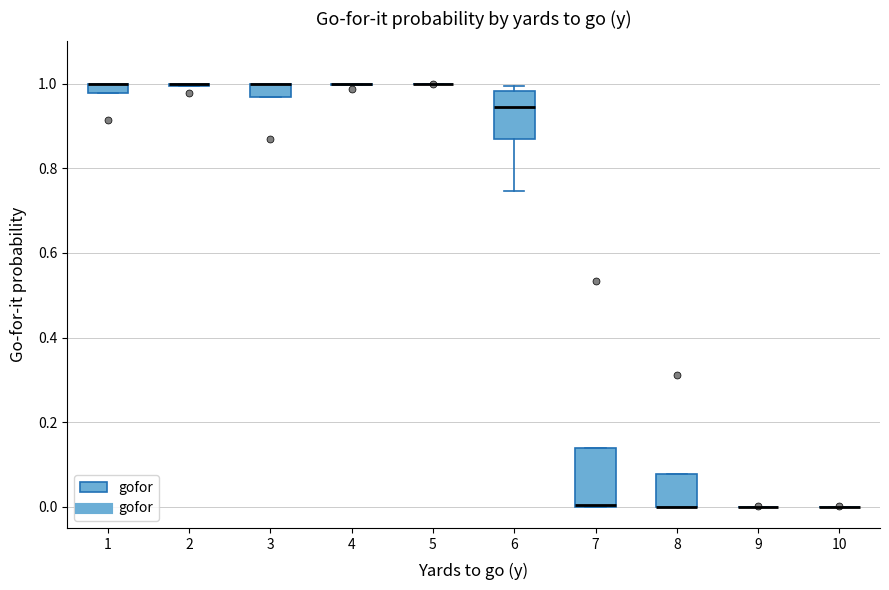

Which box is the tallest, from its lower edge to its upper edge?

7